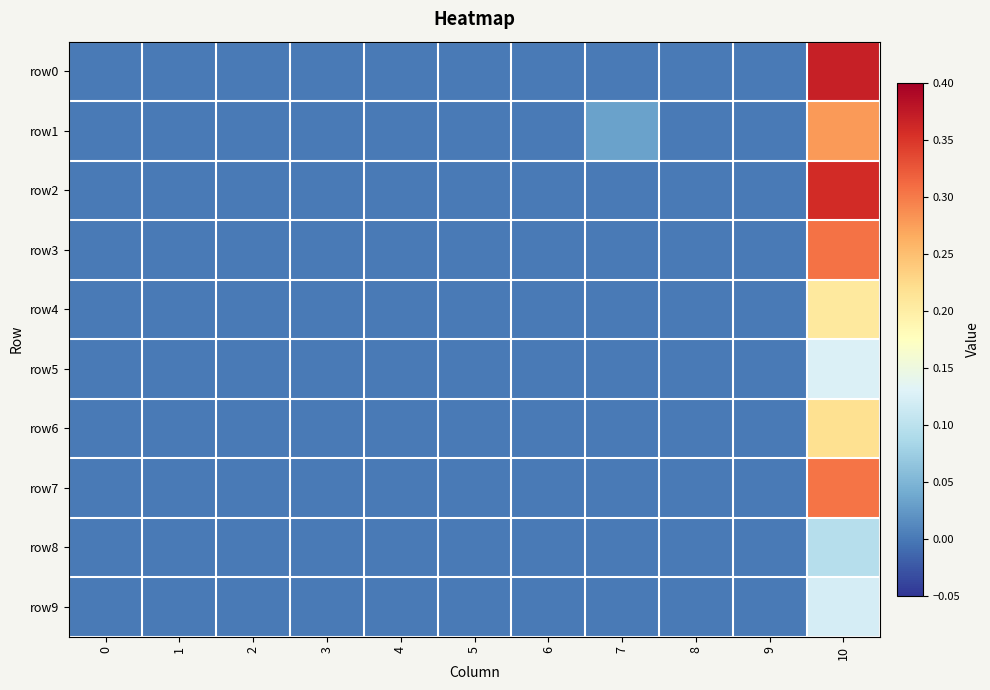

Which has a higher value, 5 or 4?

5